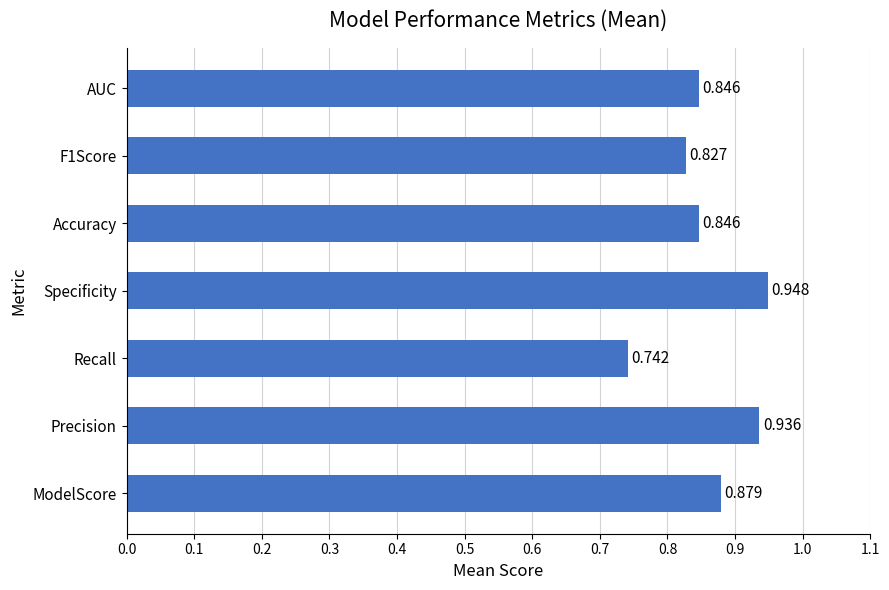

Which label corresponds to the largest value in the chart?

Specificity